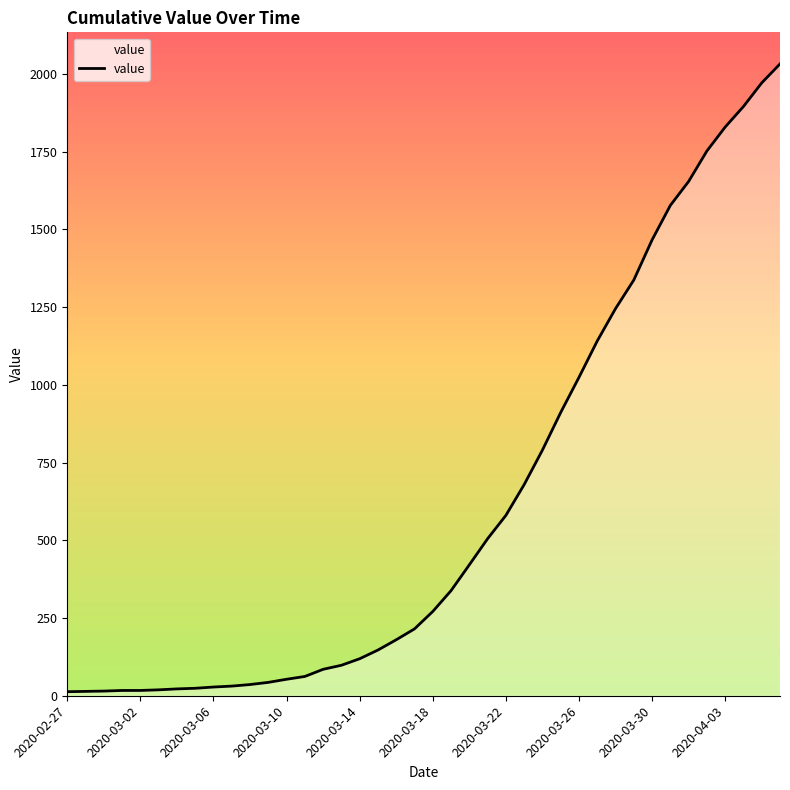

Between 39 and 20, which is larger?

39